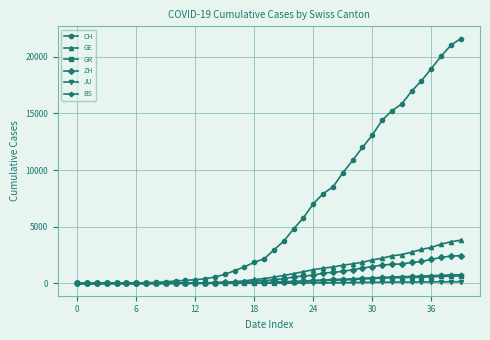

Which series has the widest spread of values?

CH